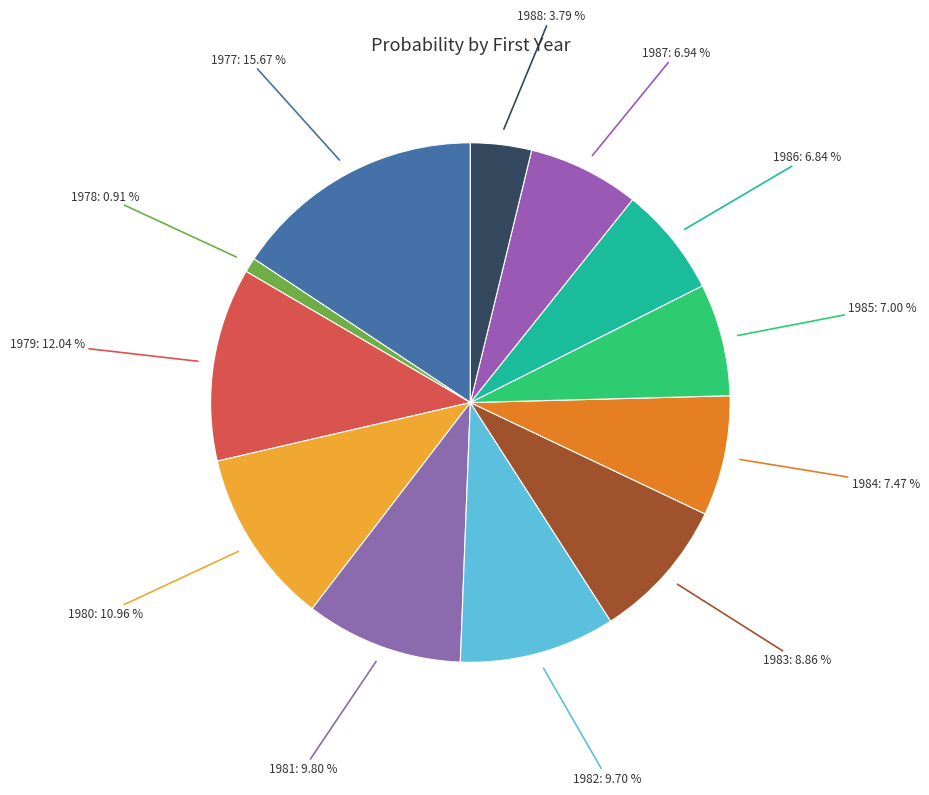

To the nearest percent, what is the combined percentage of 1986 and 1981?

17%